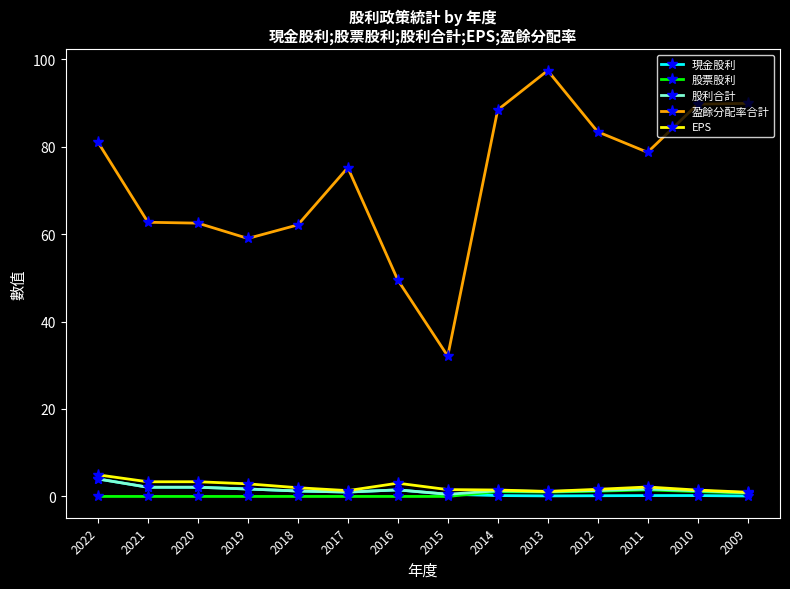

What is the total value across all series at 2016?

55.5